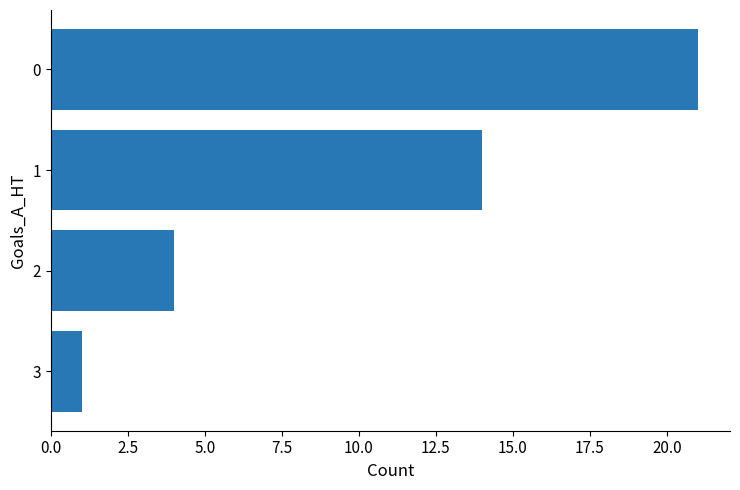

Rank the categories by value from lowest to highest.

3, 2, 1, 0